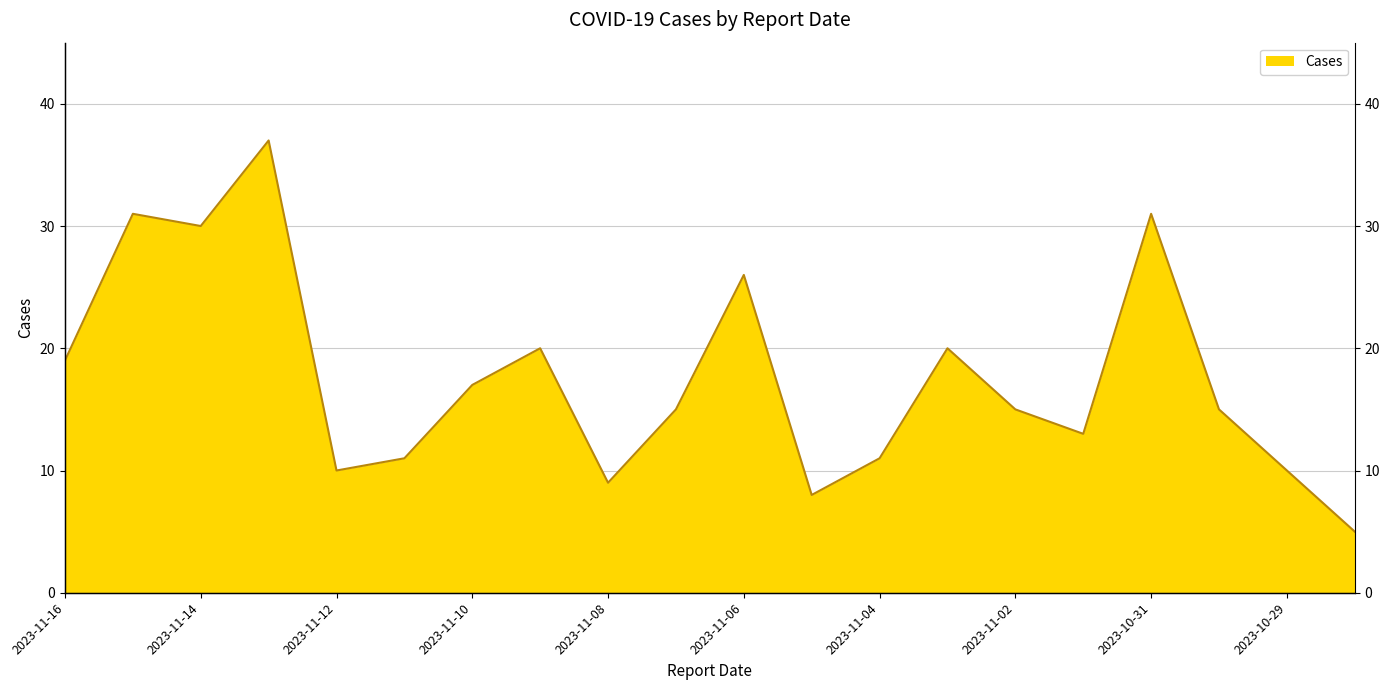

Reading left to right, extract all data points from this chart.

2023-11-16=19	2023-11-15=31	2023-11-14=30	2023-11-13=37	2023-11-12=10	2023-11-11=11	2023-11-10=17	2023-11-09=20	2023-11-08=9	2023-11-07=15	2023-11-06=26	2023-11-05=8	2023-11-04=11	2023-11-03=20	2023-11-02=15	2023-11-01=13	2023-10-31=31	2023-10-30=15	2023-10-29=10	2023-10-28=5